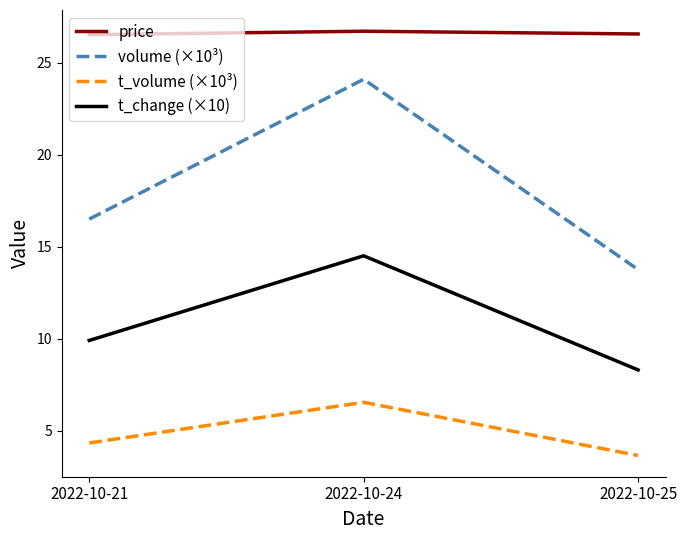

What is the smallest value displayed?

3.7